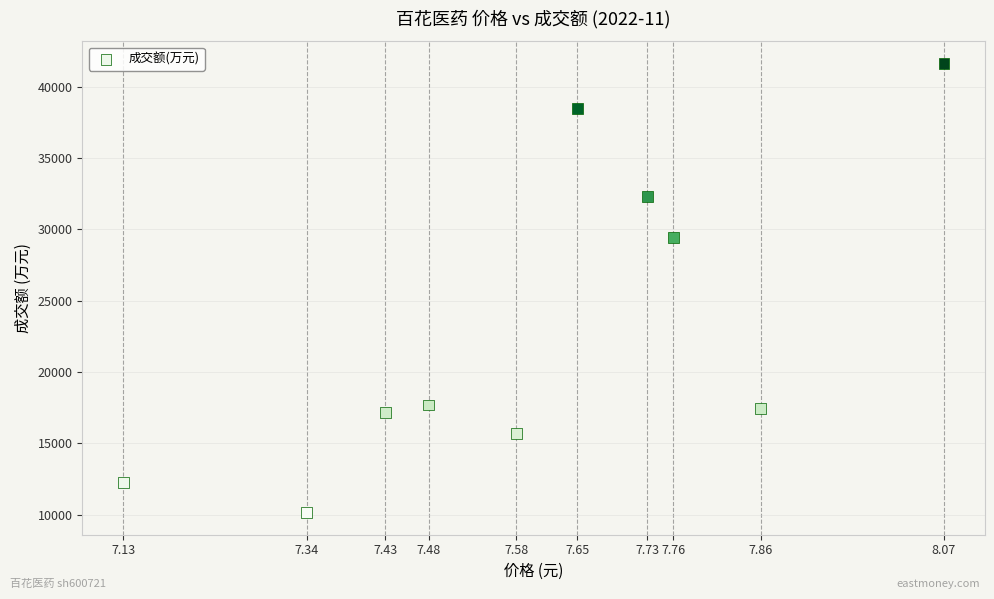

What is the average Y value?

23214